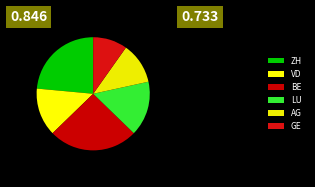

How many slices are in this pie chart?

6